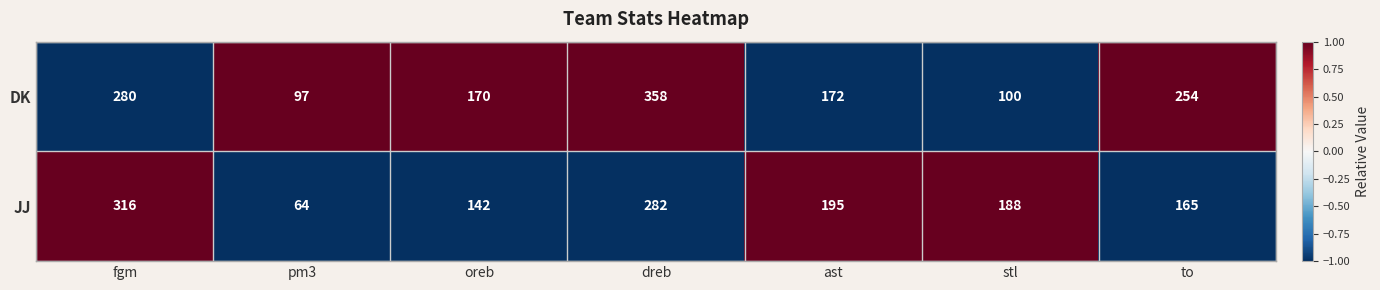

Reading right to left, extract all data points from this chart.

DK: to=254	stl=100	ast=172	dreb=358	oreb=170	pm3=97	fgm=280
JJ: to=165	stl=188	ast=195	dreb=282	oreb=142	pm3=64	fgm=316